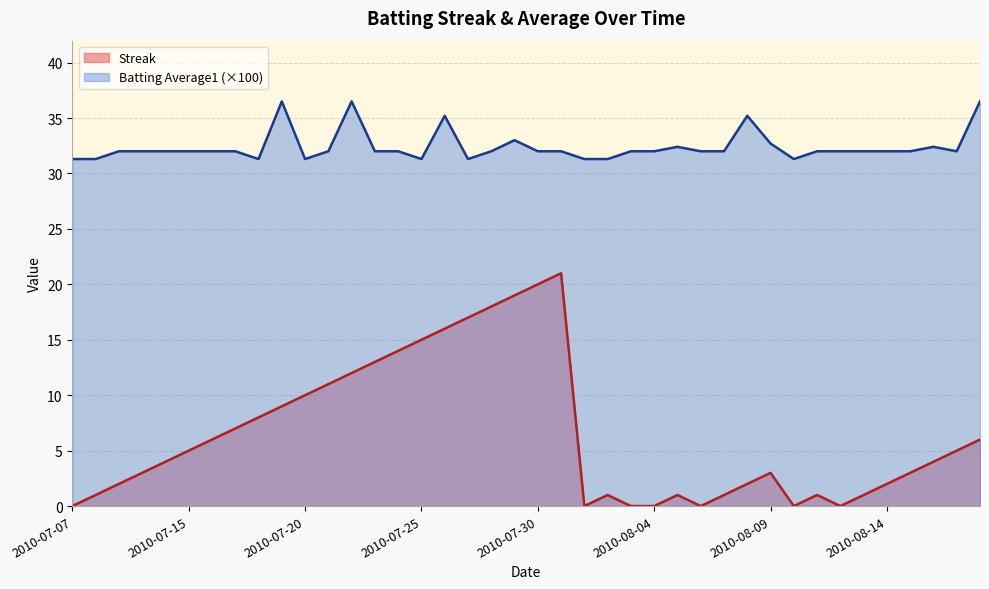

How many values in the Streak series exceed 4?

19